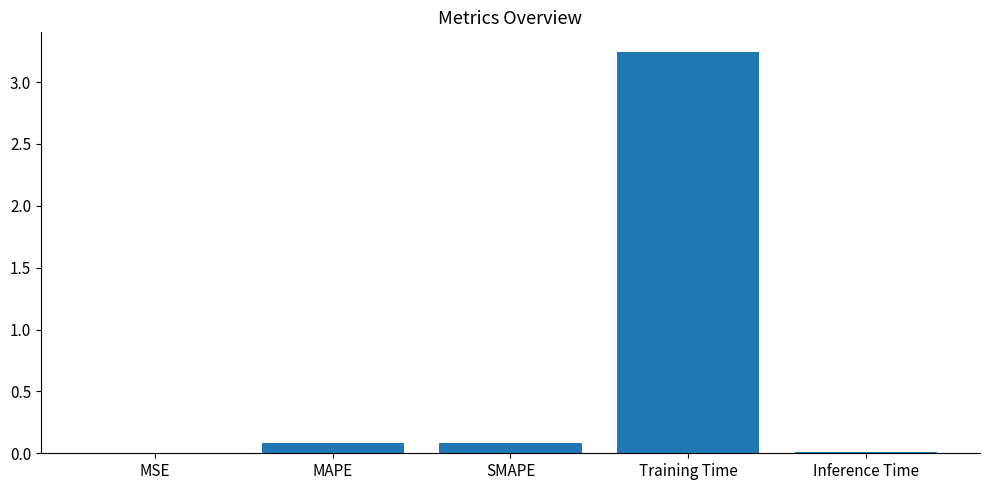

Which label corresponds to the largest value in the chart?

Training Time